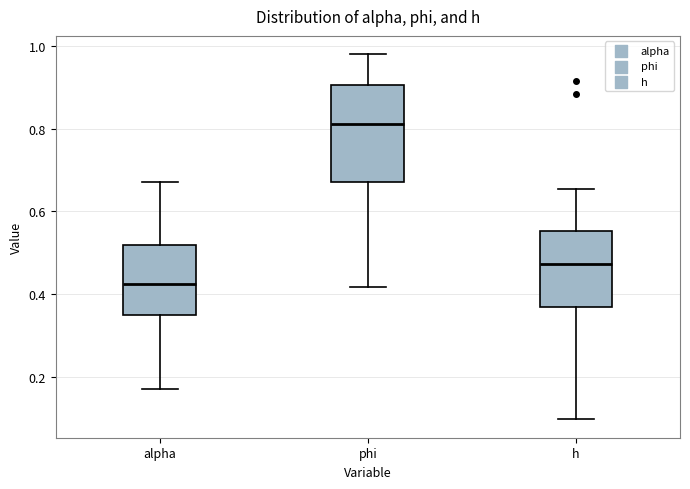

Where is the lower edge of the box for phi on the y-axis? The values are not printed on the chart, so give them approximately, as read against the axis.

0.68